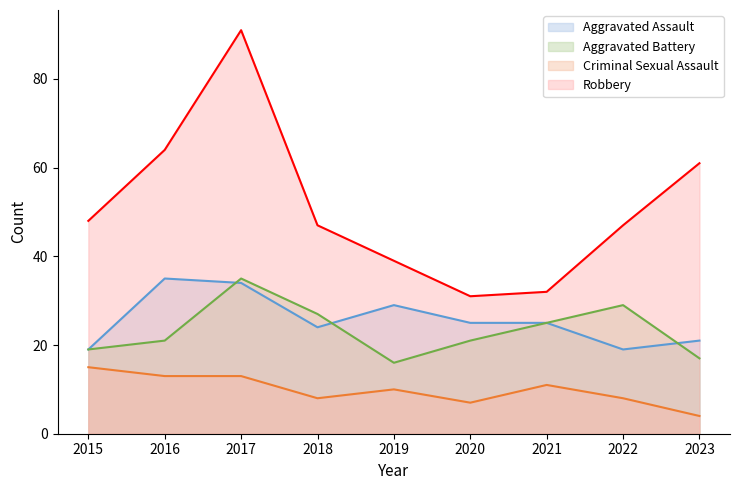

Reading left to right, transcribe all the data shown in this chart.

Aggravated Assault: 2015=19	2016=35	2017=34	2018=24	2019=29	2020=25	2021=25	2022=19	2023=21
Aggravated Battery: 2015=19	2016=21	2017=35	2018=27	2019=16	2020=21	2021=25	2022=29	2023=17
Criminal Sexual Assault: 2015=15	2016=13	2017=13	2018=8	2019=10	2020=7	2021=11	2022=8	2023=4
Robbery: 2015=48	2016=64	2017=91	2018=47	2019=39	2020=31	2021=32	2022=47	2023=61